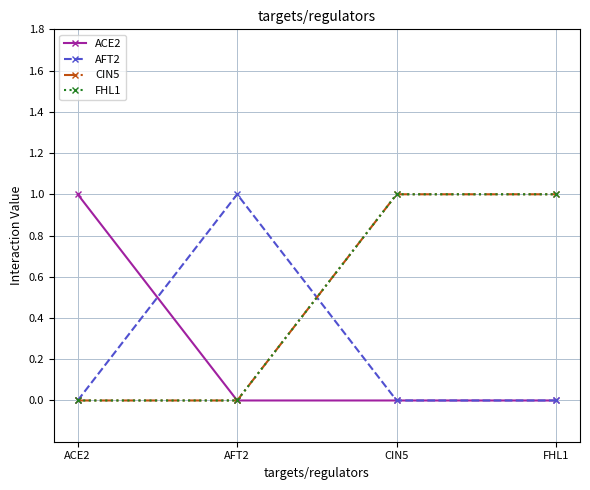

Is this an area chart (filled region under the line)?

No